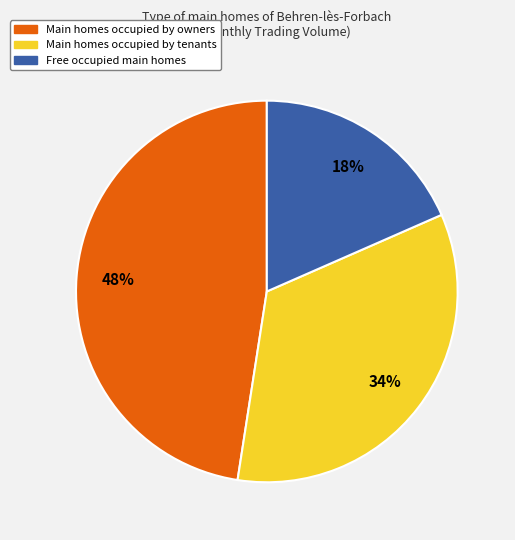

What percentage is the Free occupied main homes slice, to the nearest percent?

18%